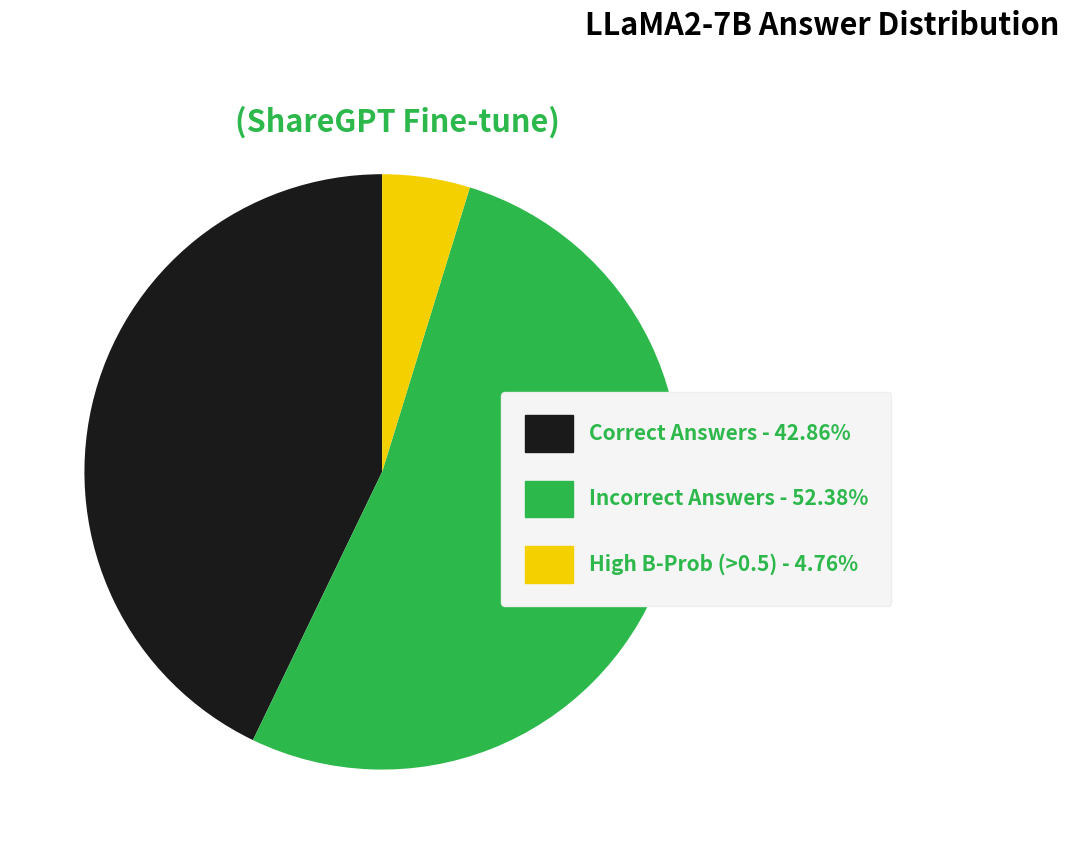

Does Incorrect Answers - 52.38% account for over 50% of the chart?

Yes